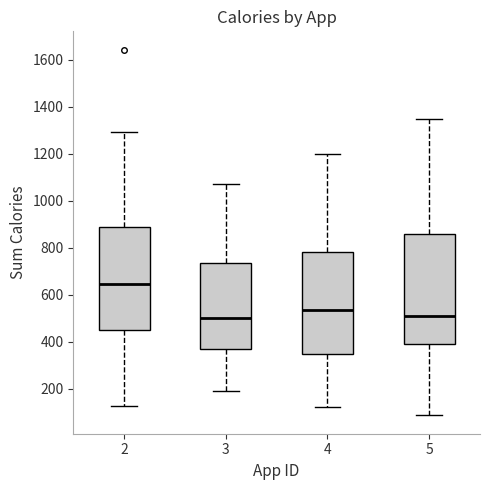

Reading left to right, transcribe this box plot: for each box, give where its median line is, the range the box spans, and where its two whiskers end, as read against the y-axis. The values are not printed on the chart, so give them approximately, as read against the axis.

2: median 640, box 460 to 900, whiskers 120 to 1300
3: median 500, box 380 to 740, whiskers 200 to 1080
4: median 540, box 360 to 780, whiskers 120 to 1200
5: median 520, box 400 to 860, whiskers 80 to 1340